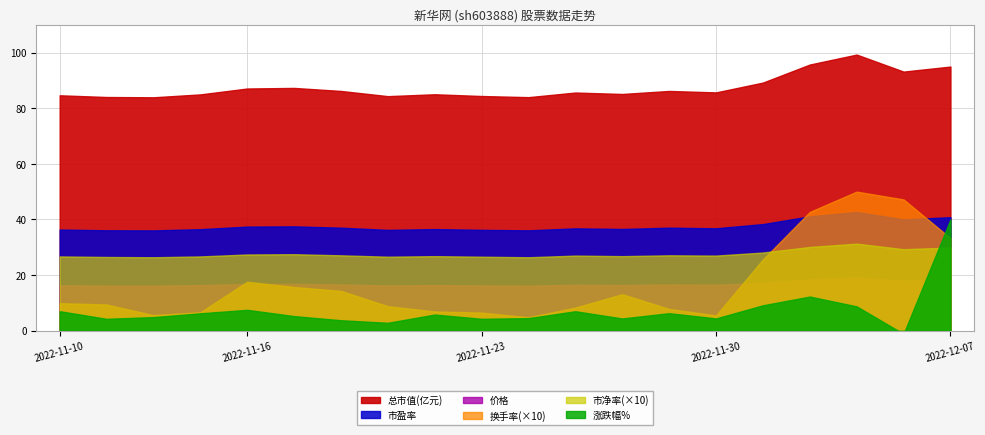

At which label does 总市值(亿元) first exceed 85?

2022-11-16